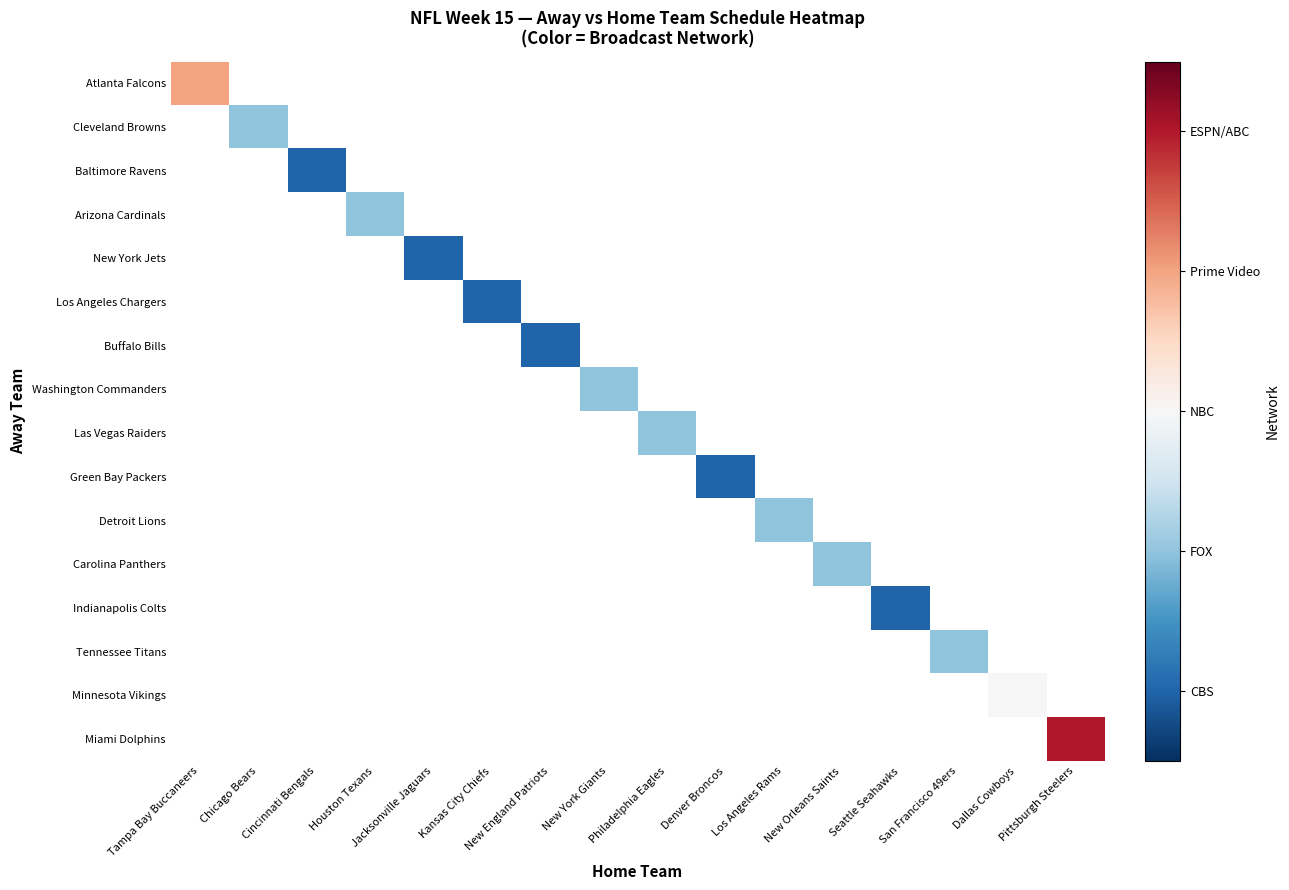

At Seattle Seahawks, list the series in order from smallest to largest.

Atlanta Falcons, Cleveland Browns, Baltimore Ravens, Arizona Cardinals, New York Jets, Los Angeles Chargers, Buffalo Bills, Washington Commanders, Las Vegas Raiders, Green Bay Packers, Detroit Lions, Carolina Panthers, Indianapolis Colts, Tennessee Titans, Minnesota Vikings, Miami Dolphins